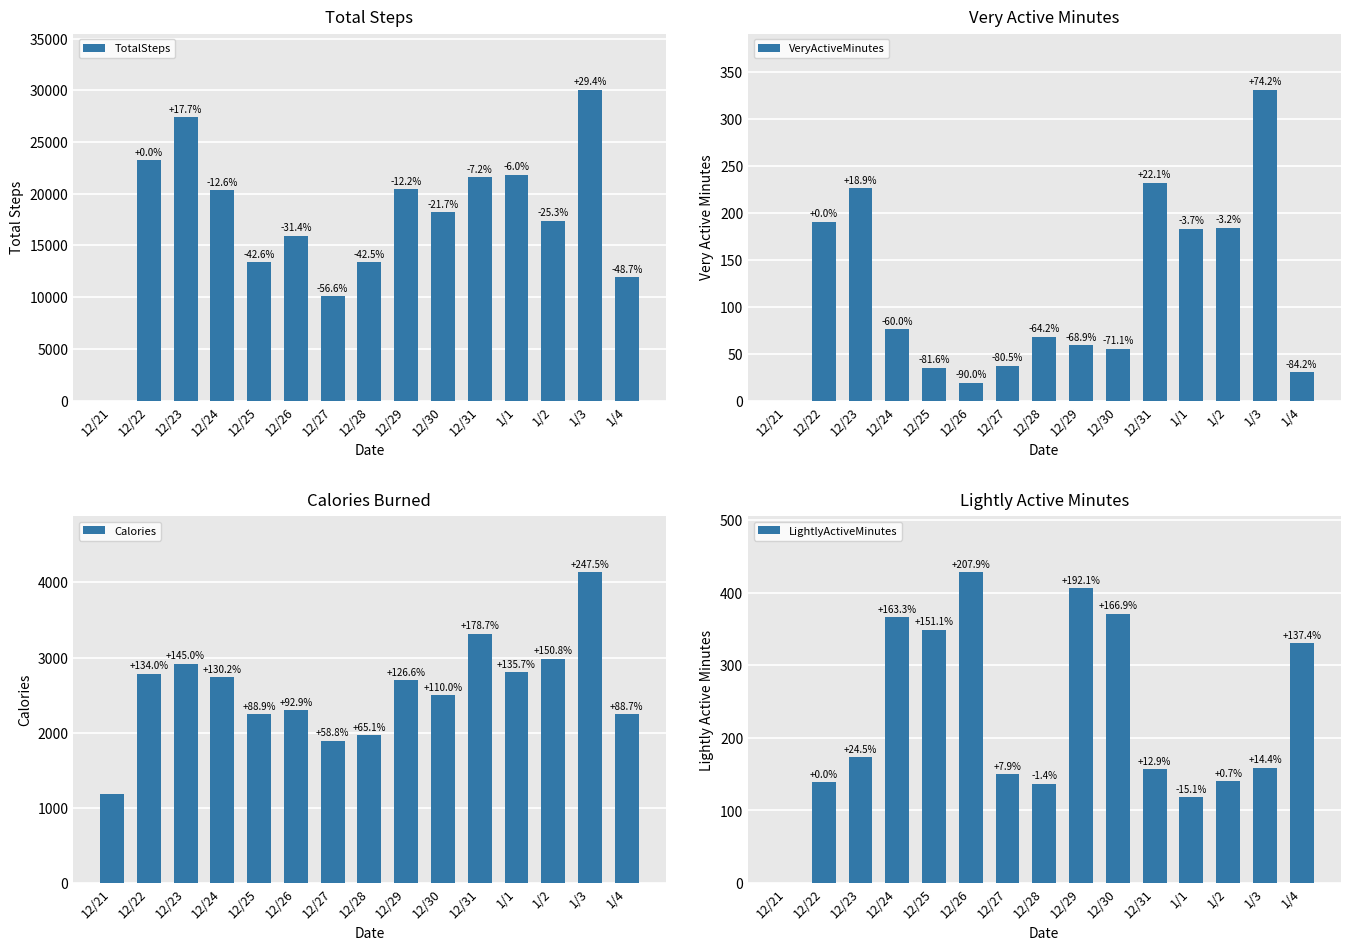

How many values in the Calories series exceed 2697?

7